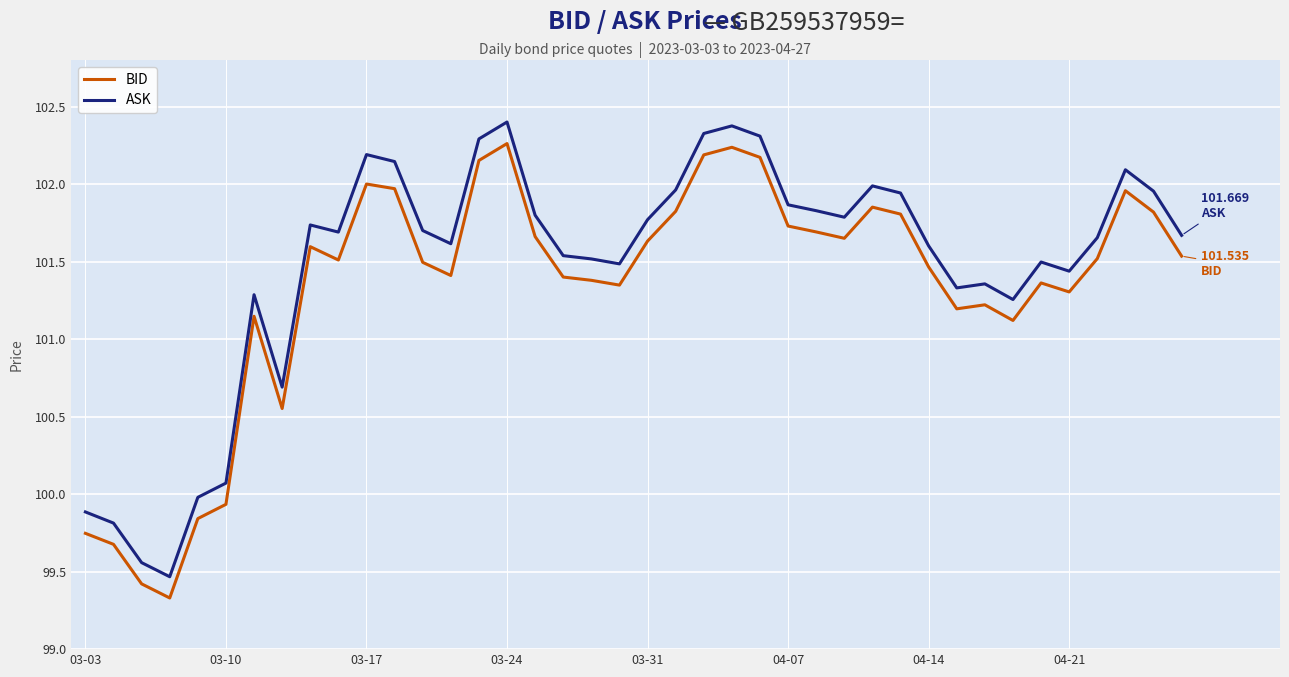

What is the difference between the maximum and minimum values in the BID series?

2.9